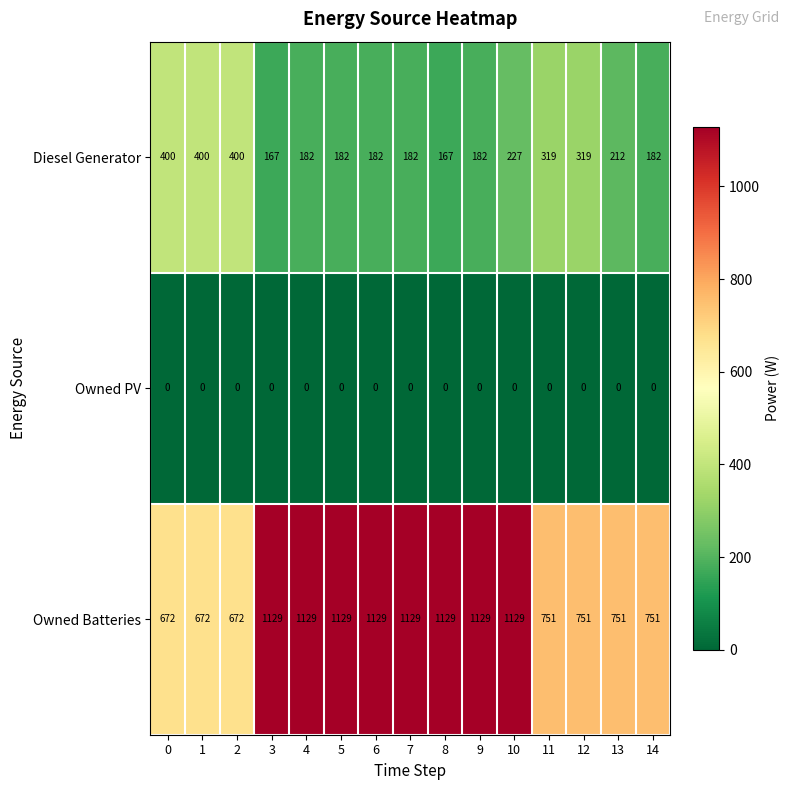

What is the difference between the maximum and minimum values in the Owned Batteries series?

457